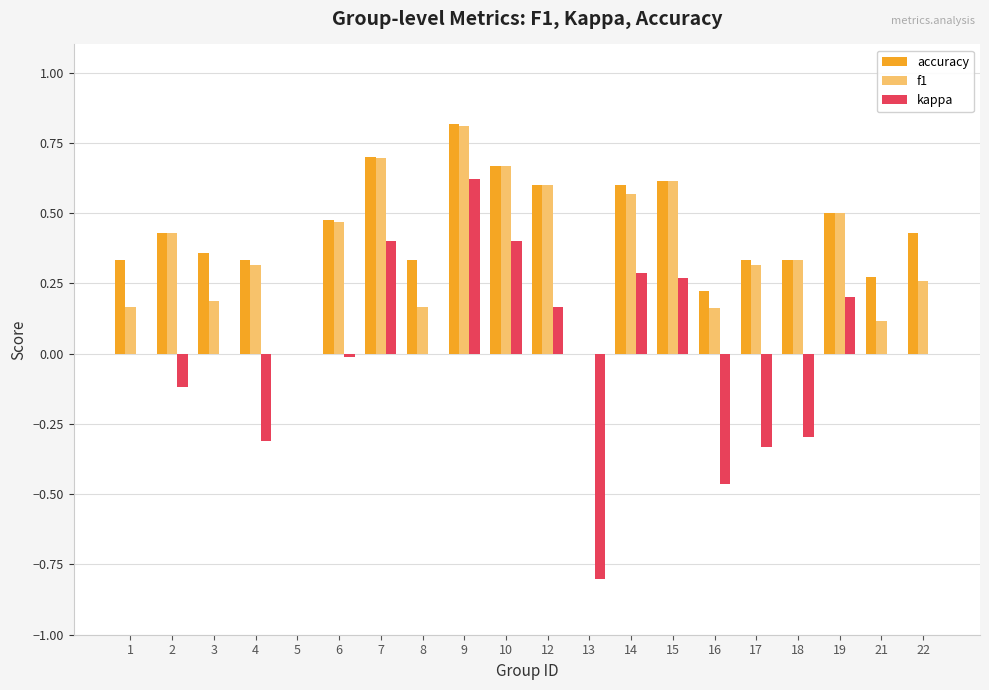

What is the sum of all accuracy values?

8.3